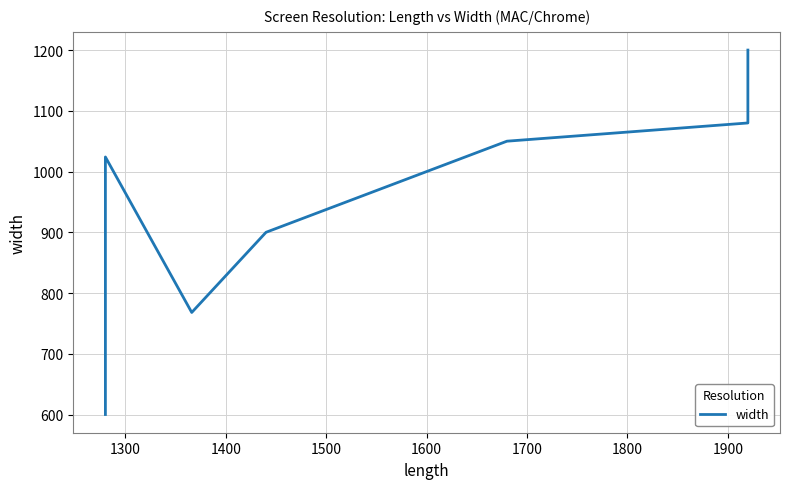

What is the smallest value displayed?

600